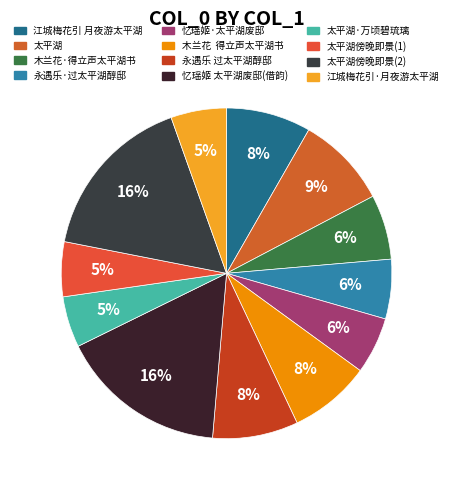

How many segments does this pie chart have?

12